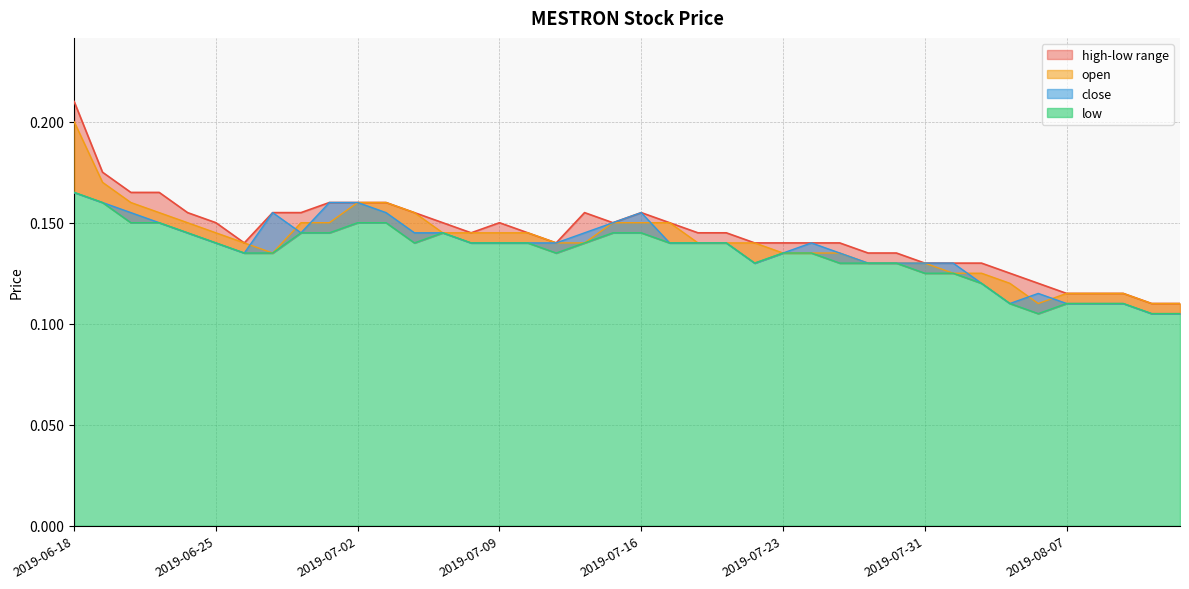

What is the minimum value shown in the chart?

0.1